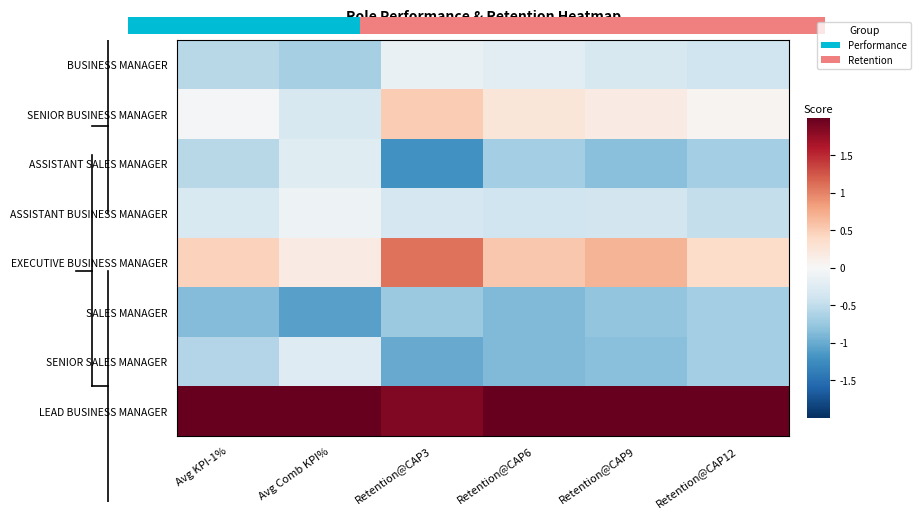

At which category is the sum across all series the highest?

Avg Comb KPI%